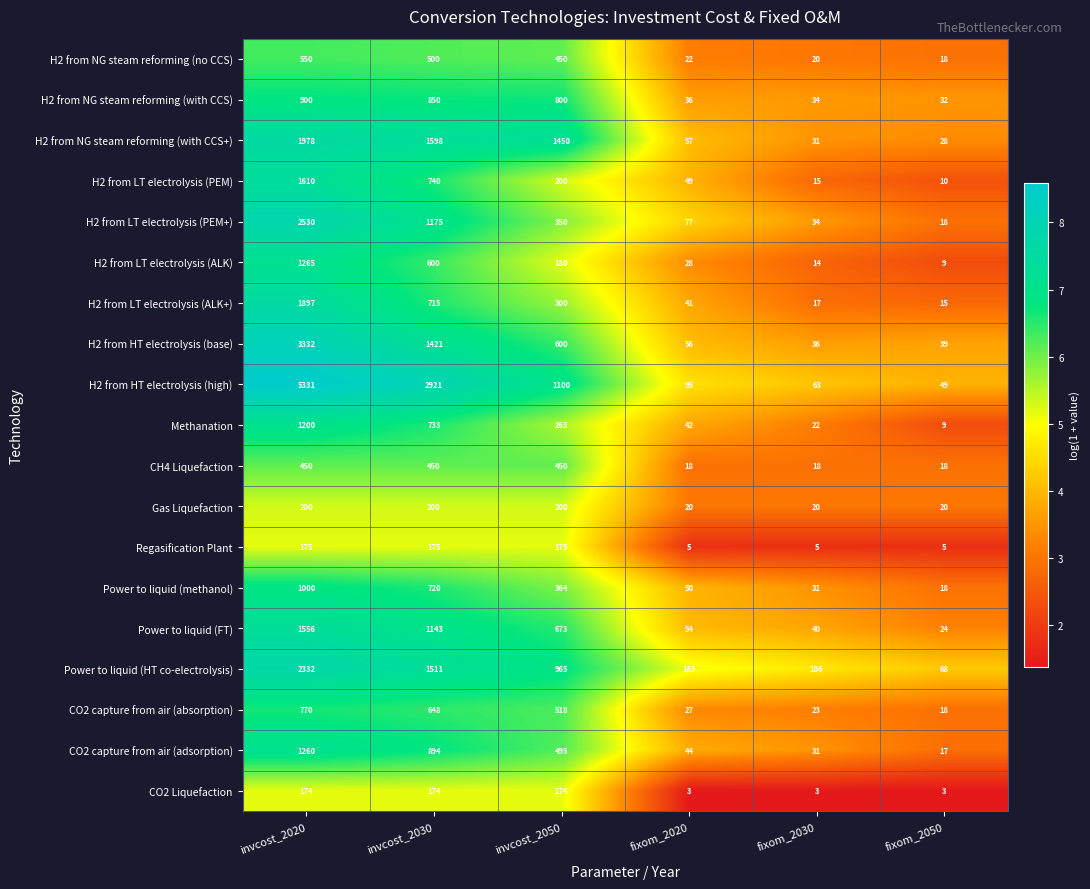

What is the spread (max minus min) of values at invcost_2050?

1276